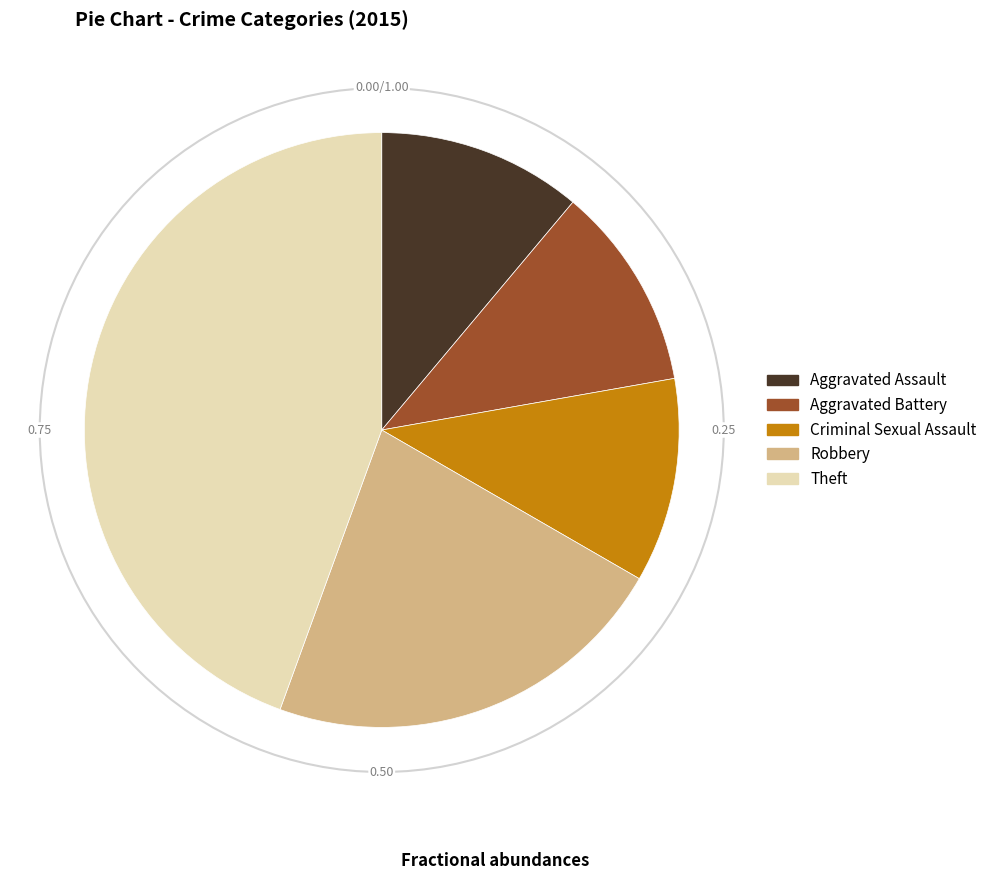

Which slice is the largest?

Theft